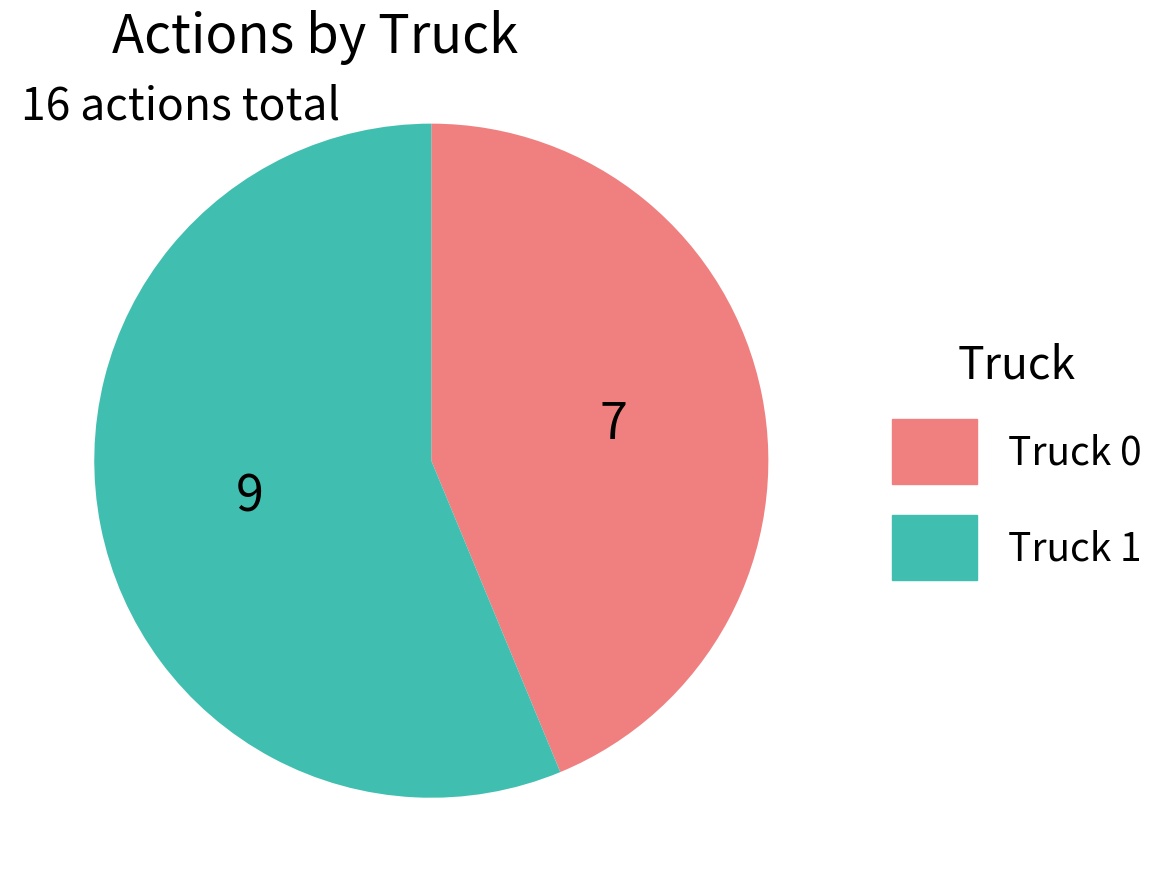

Rank the categories by value from highest to lowest.

Truck 1, Truck 0